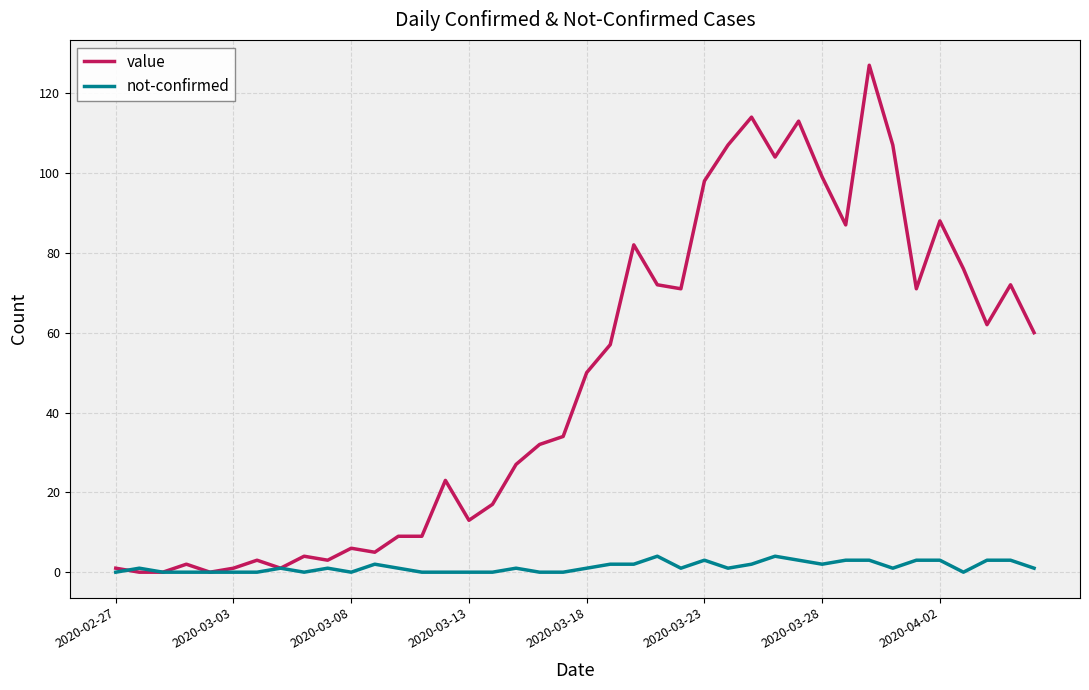

What are all the series names shown in the legend?

value, not-confirmed